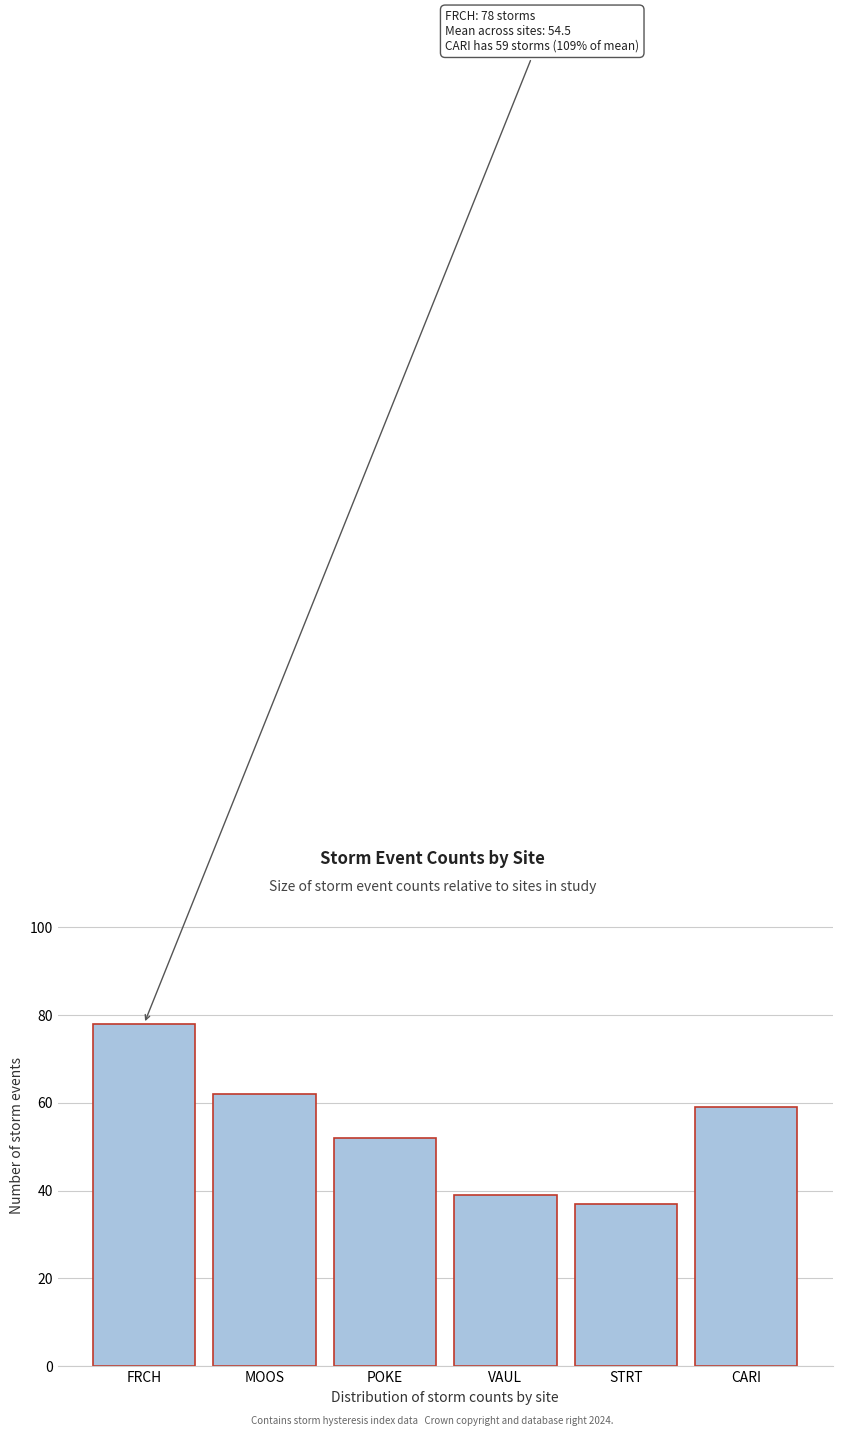

Reading right to left, extract all data points from this chart.

CARI=59	STRT=37	VAUL=39	POKE=52	MOOS=62	FRCH=78